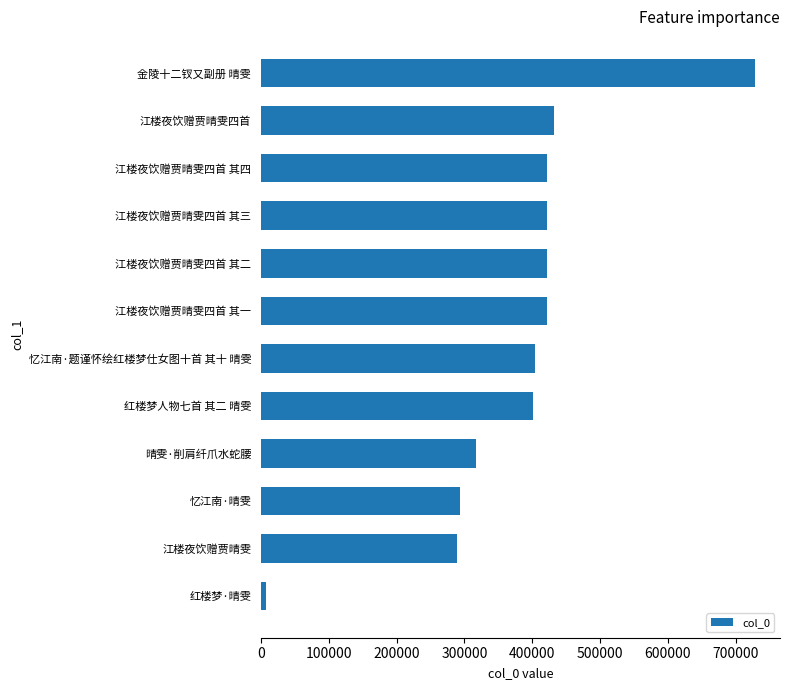

What is the difference between the maximum and minimum values?

721289